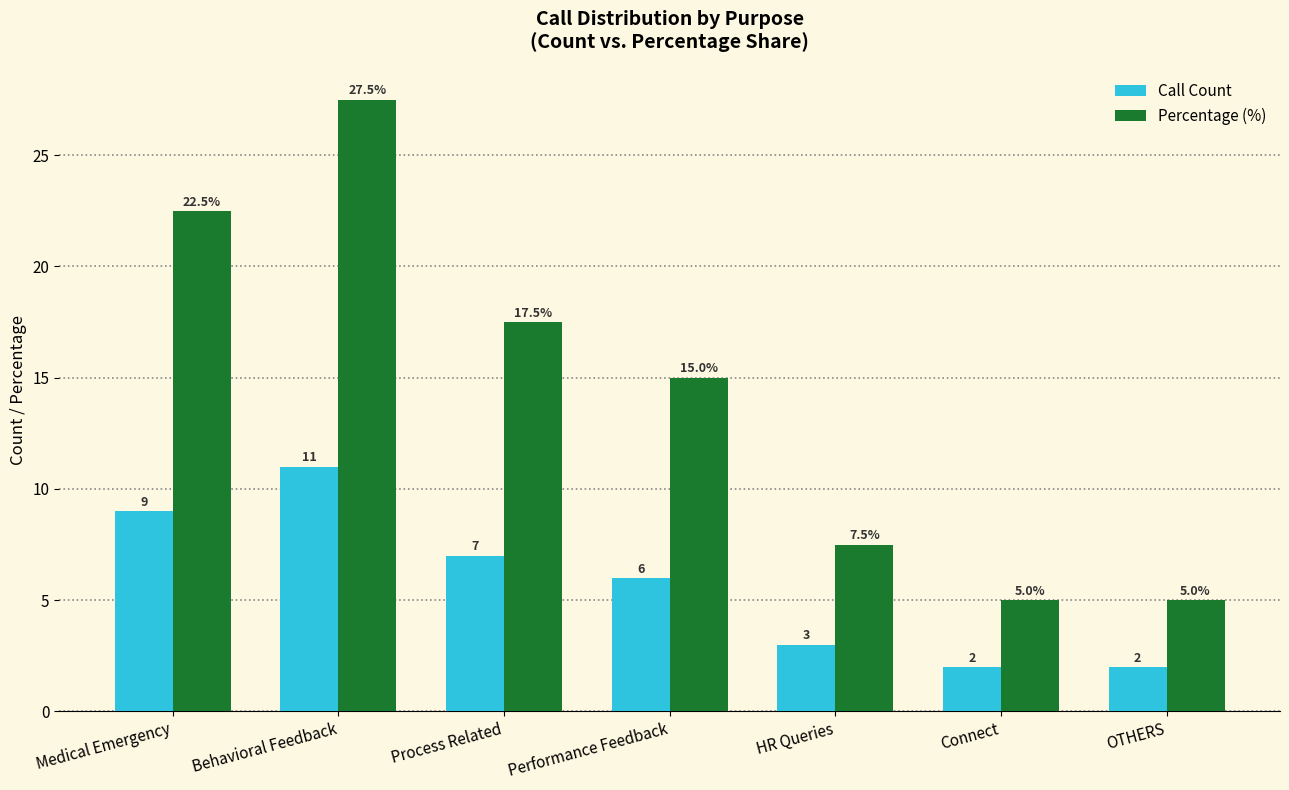

Count the number of categories in the chart.

7